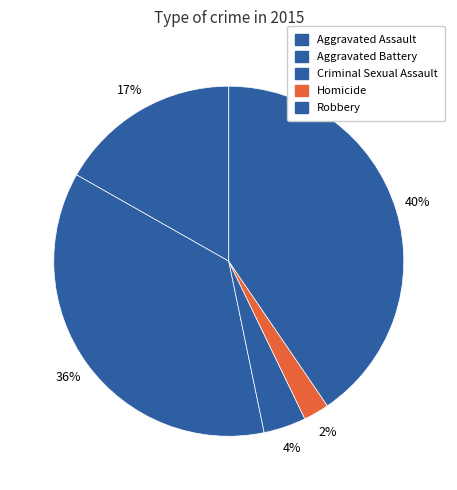

Does Criminal Sexual Assault represent more than half of the total?

No